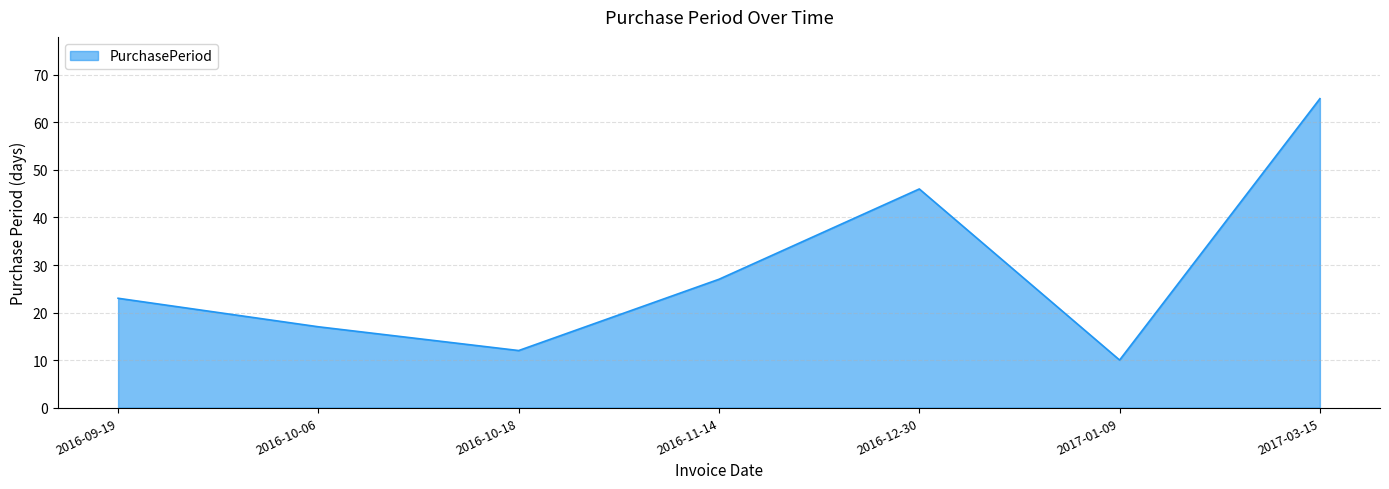

What is the average value?

29